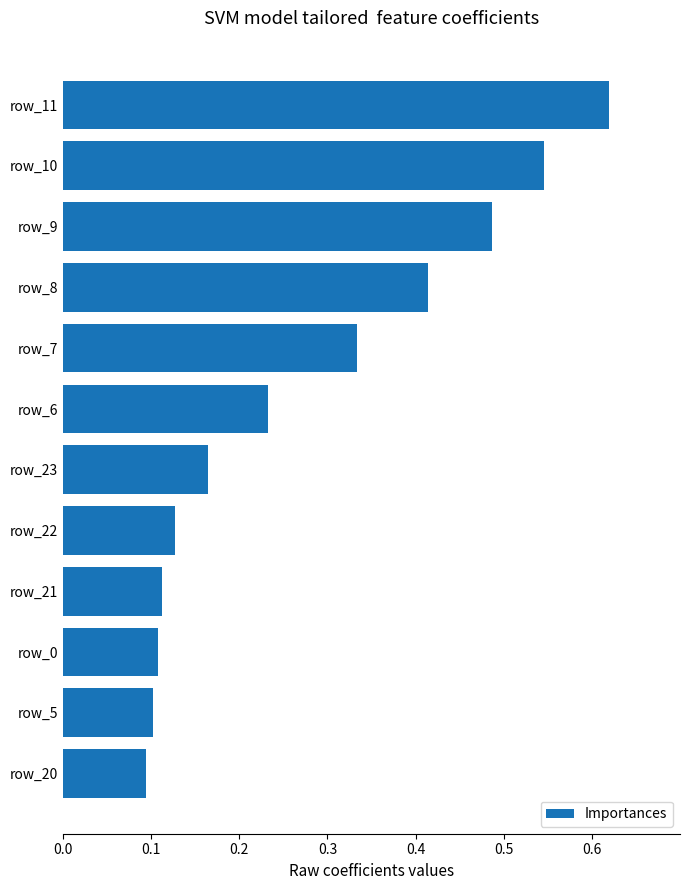

Which label corresponds to the smallest value in the chart?

row_20